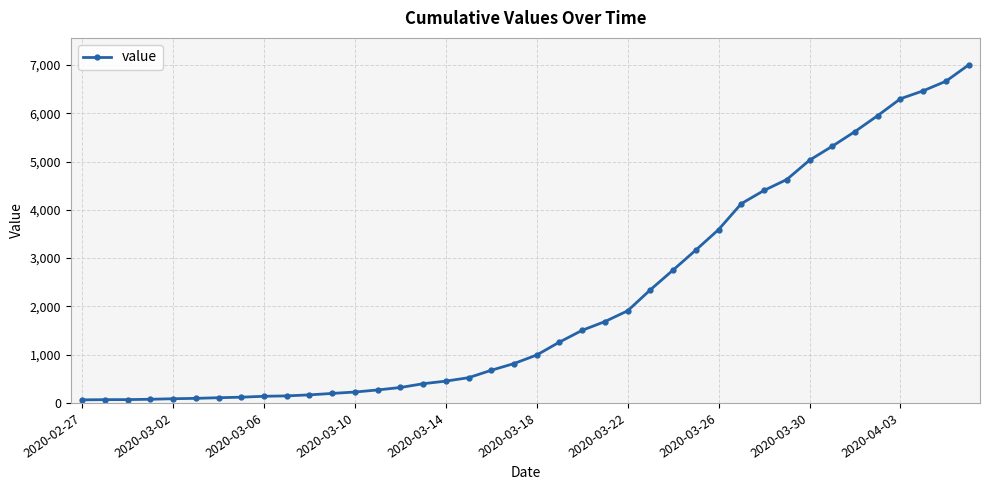

What is the sum of all values?

85749